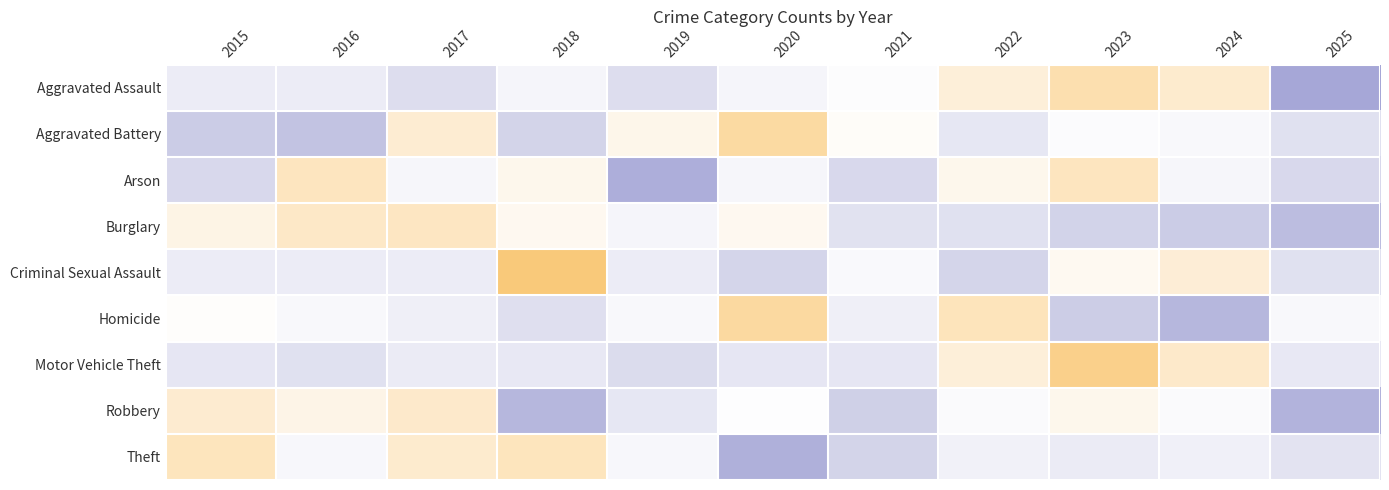

Rank the series by their maximum value, from highest to lowest.

Criminal Sexual Assault, Motor Vehicle Theft, Homicide, Aggravated Battery, Aggravated Assault, Theft, Arson, Burglary, Robbery